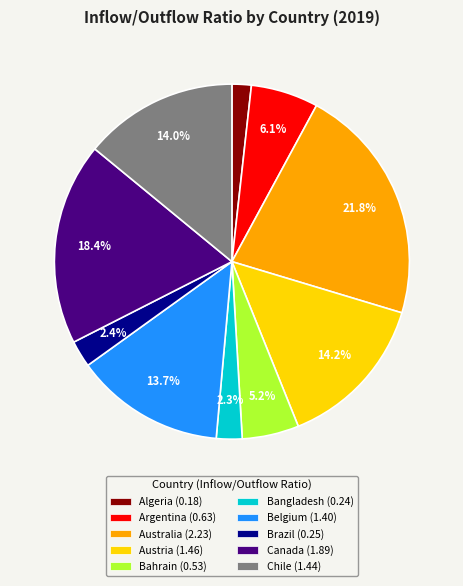

To the nearest percent, what is the combined percentage of Argentina and Bangladesh?

8%